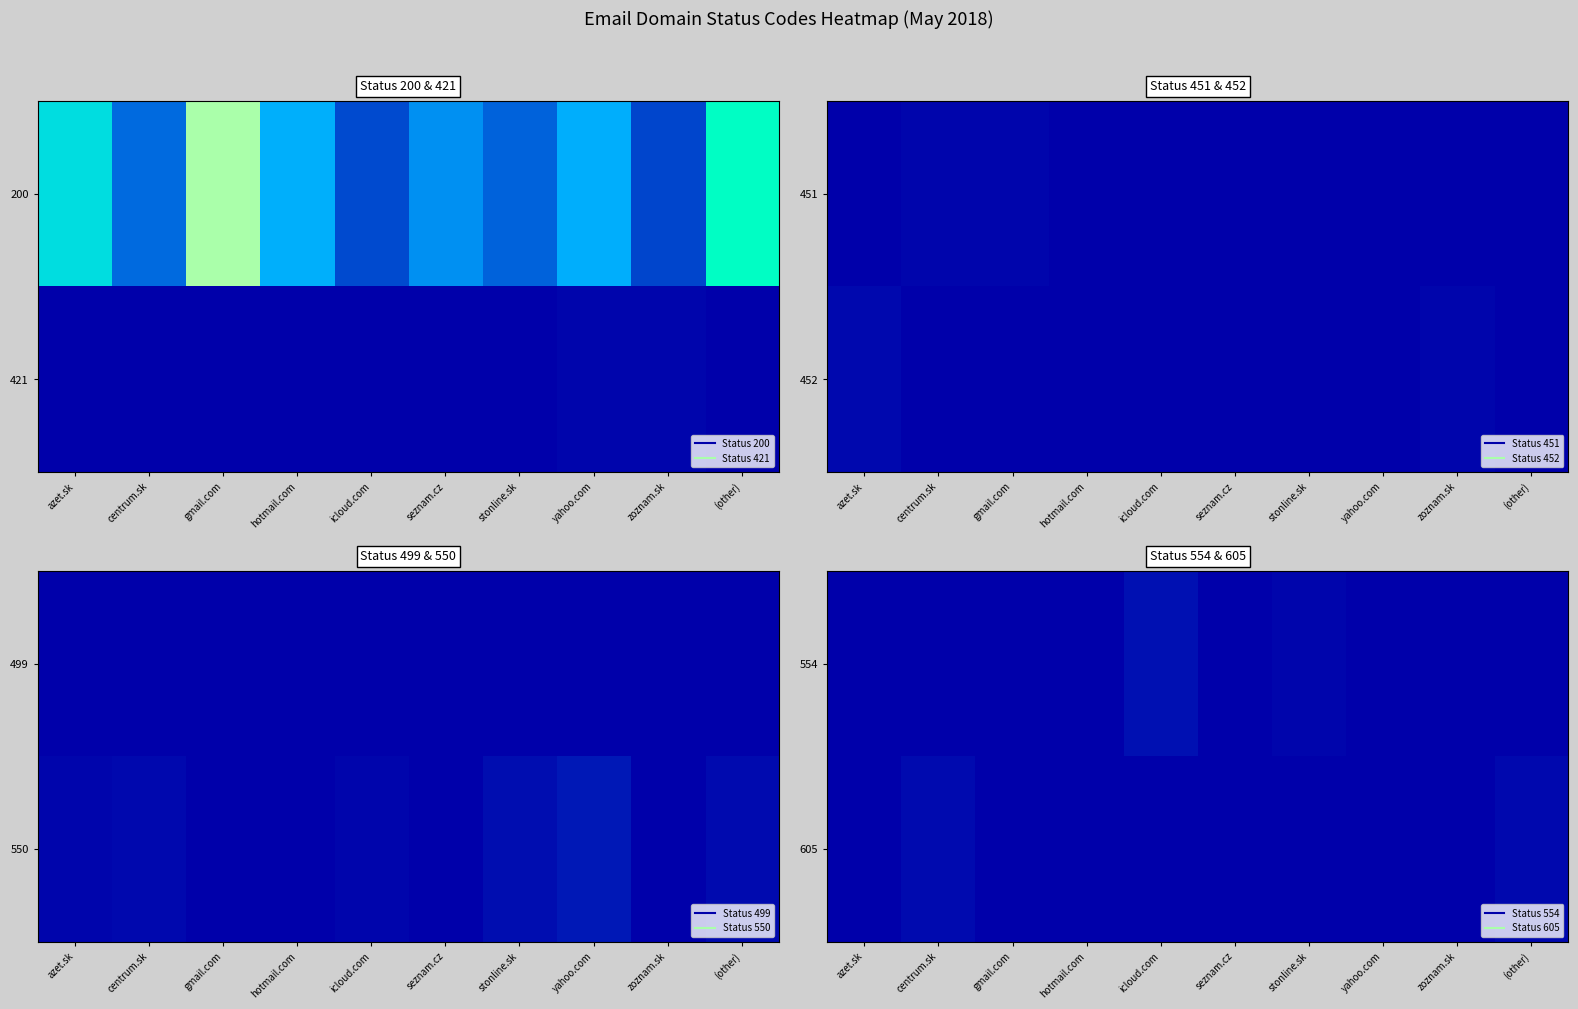

The 554 series shows 0 at (other). True or false?

True